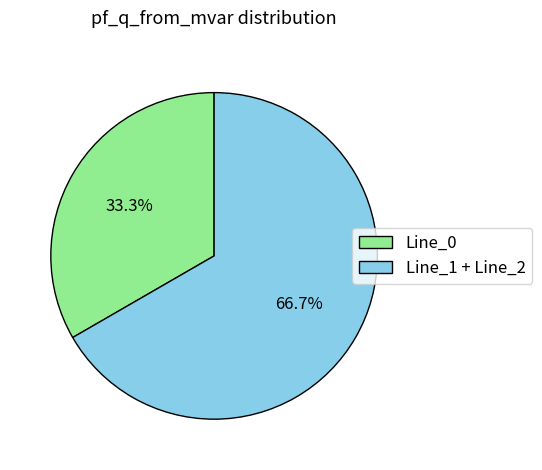

Is there any slice that represents more than half of the pie?

Yes